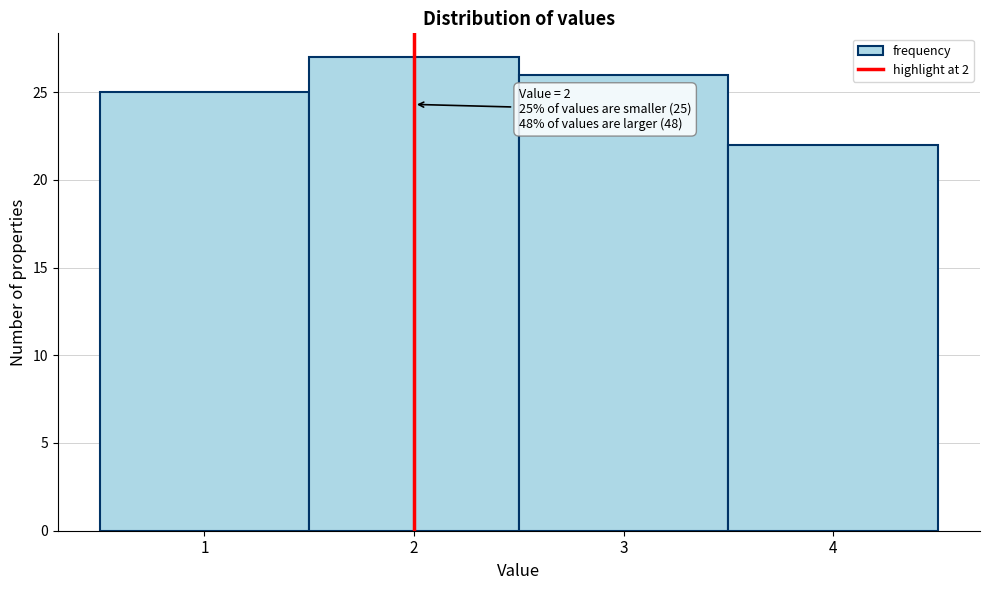

Over which range of the x-axis is the bar tallest?

1.5 to 2.5